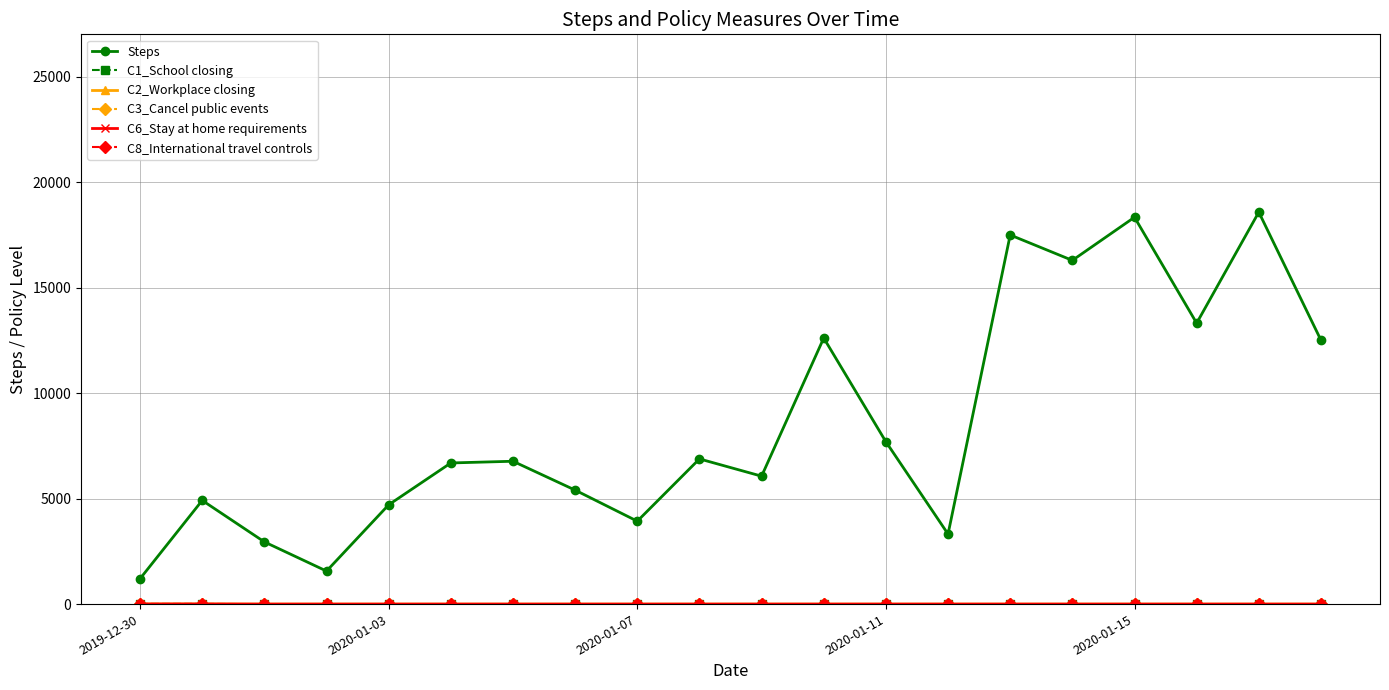

Reading left to right, extract all data points from this chart.

Steps: 1204	4913	2947	1564	4705	6688	6769	5401	3929	6880	6062	12608	7693	3319	17492	16288	18332	13313	18574	12506
C1_School closing: 5	5	0	0	0	0	0	0	0	0	0	0	0	0	0	0	0	0	0	0
C2_Workplace closing: 5	5	0	0	0	0	0	0	0	0	0	0	0	0	0	0	0	0	0	0
C3_Cancel public events: 5	5	0	0	0	0	0	0	0	0	0	0	0	0	0	0	0	0	0	0
C6_Stay at home requirements: 5	5	0	0	0	0	0	0	0	0	0	0	0	0	0	0	0	0	0	0
C8_International travel controls: 5	5	0	0	0	0	0	0	0	0	0	0	0	0	0	0	0	0	0	0